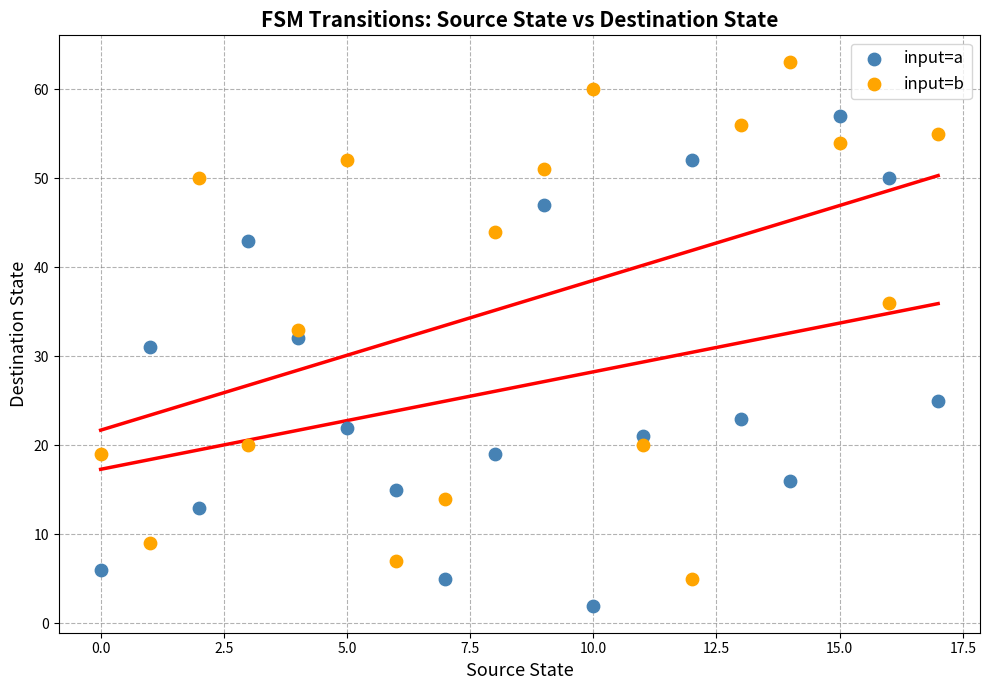

Which series contains the lowest Y value?

input=a